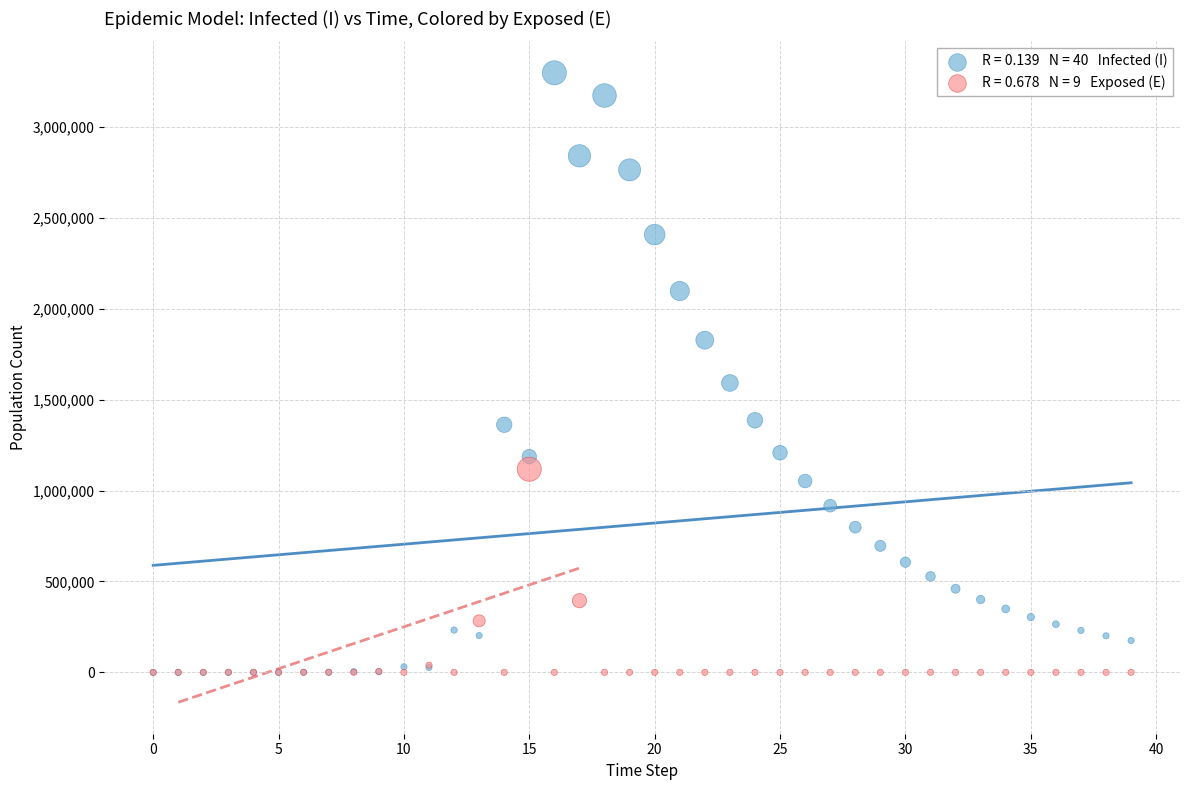

Across all series, what Y value is closest to 1648502?

1591389.0